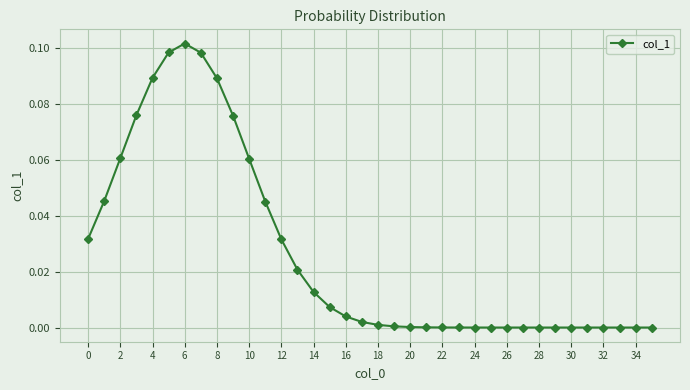

True or false: the data has more than 0 interior local peaks.

True